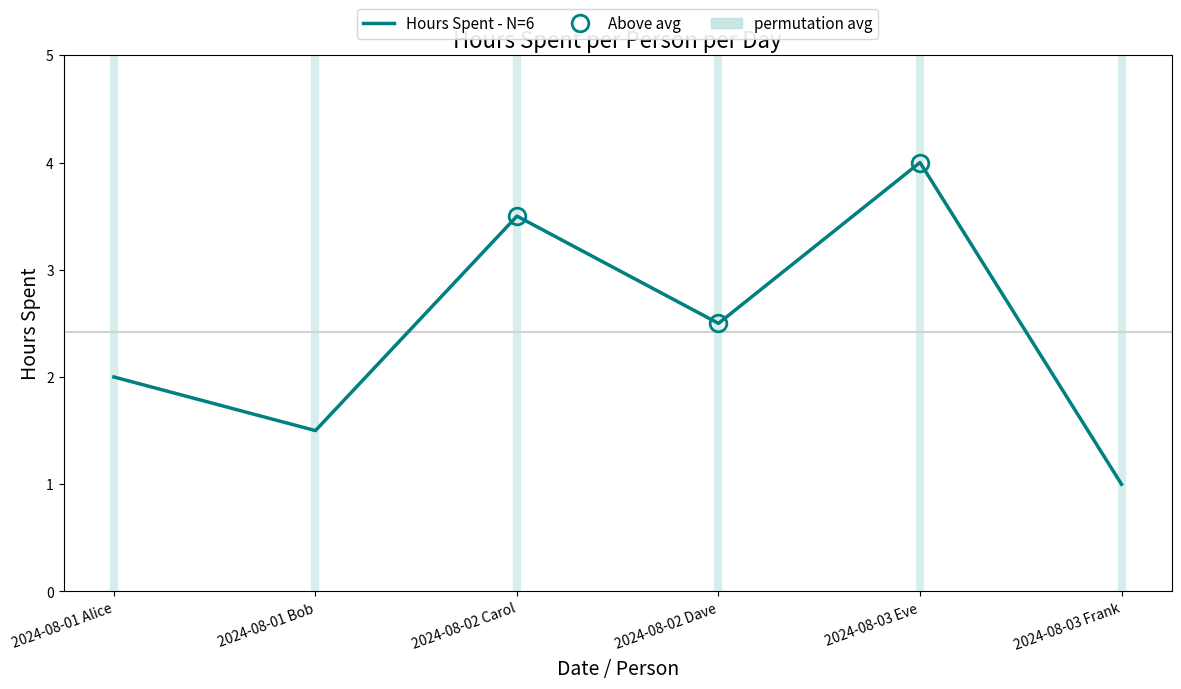

What is the label of the 1st point from the right?

2024-08-03 Frank